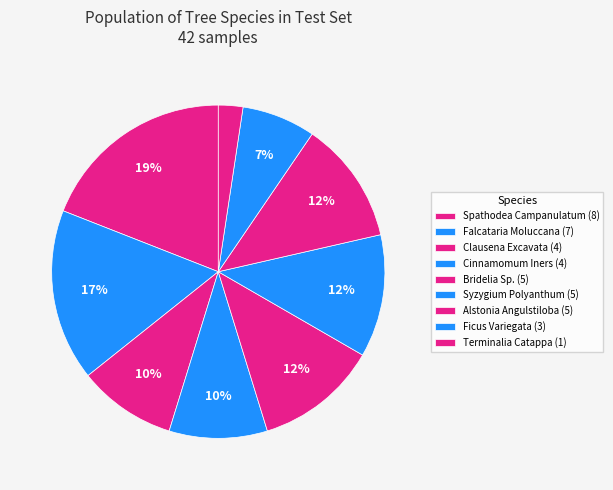

How many slices are in this pie chart?

9